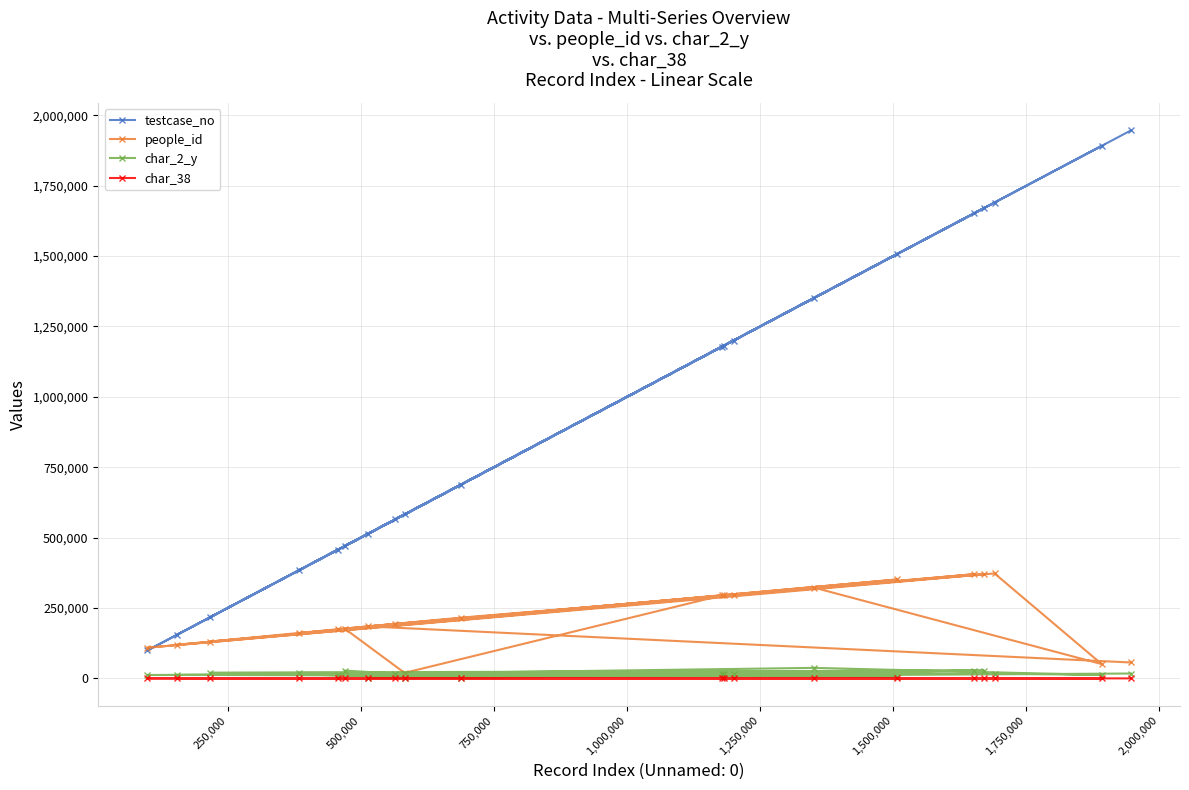

Which series has the largest total across all categories?

testcase_no